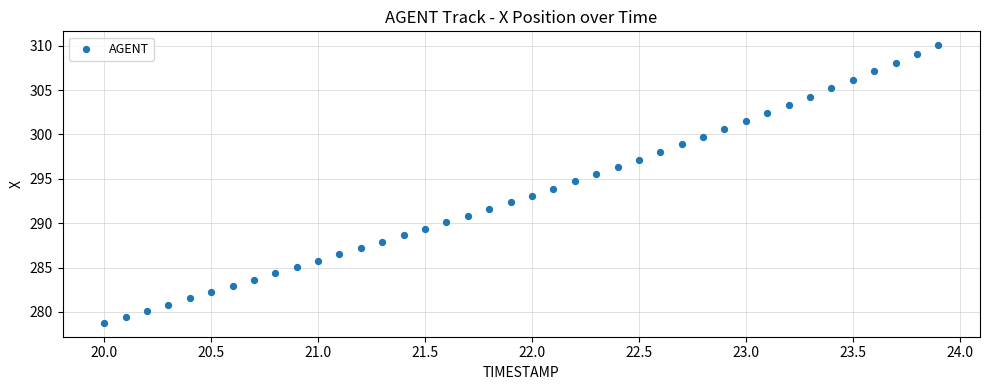

What is the range of Y values (max minus min)?

31.3